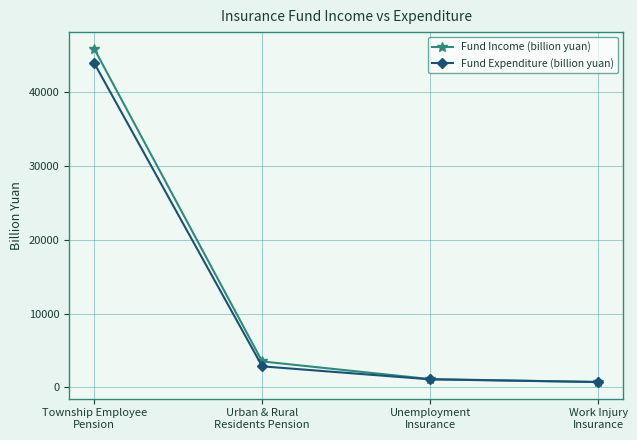

What is the minimum value shown in the chart?

721.0